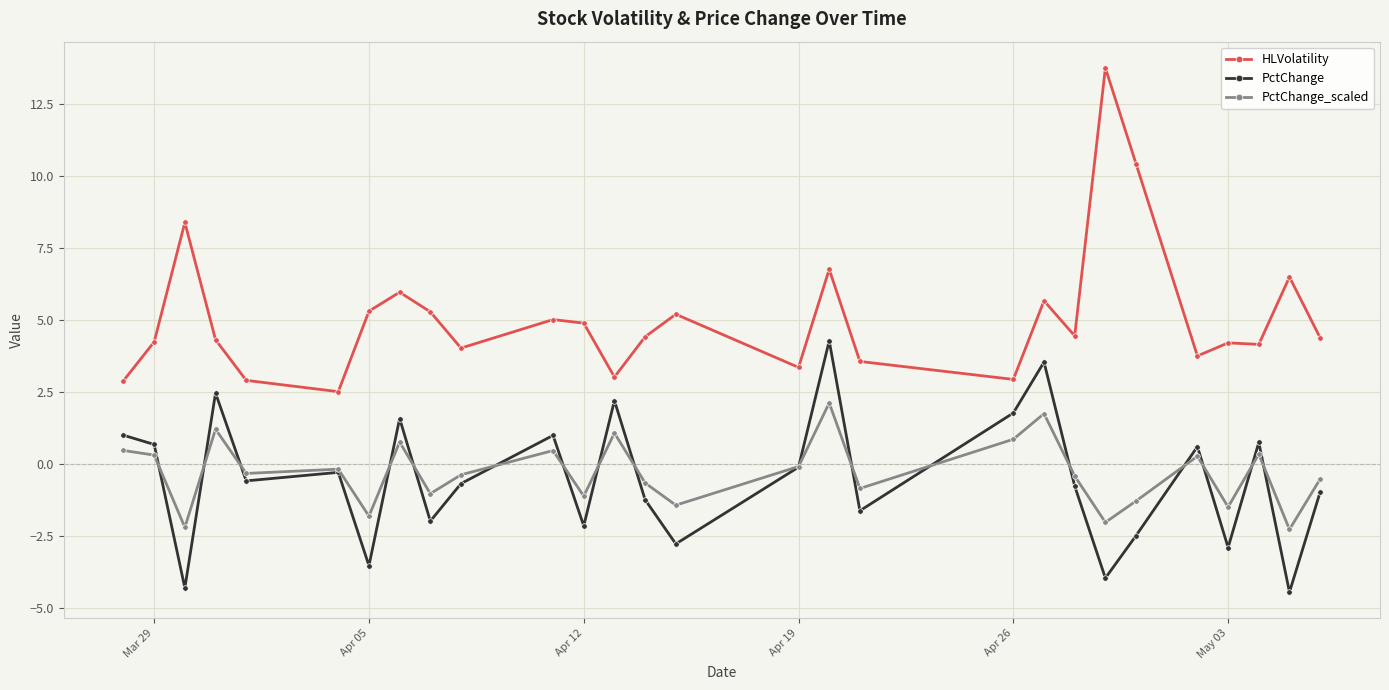

Which series has the largest total across all categories?

HLVolatility